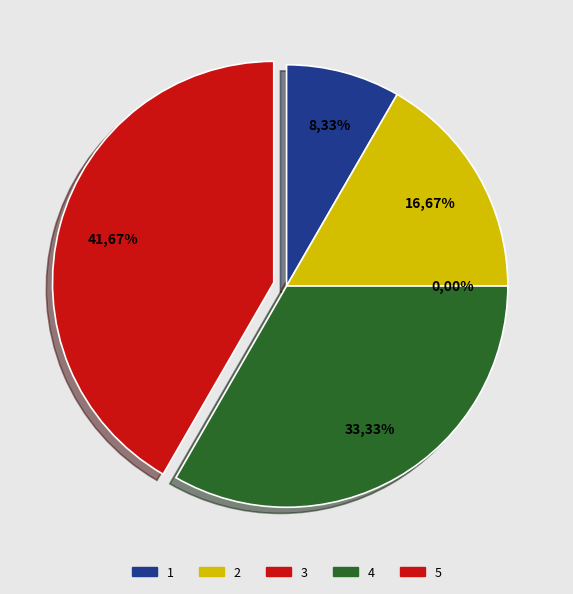

How many slices are in this pie chart?

5